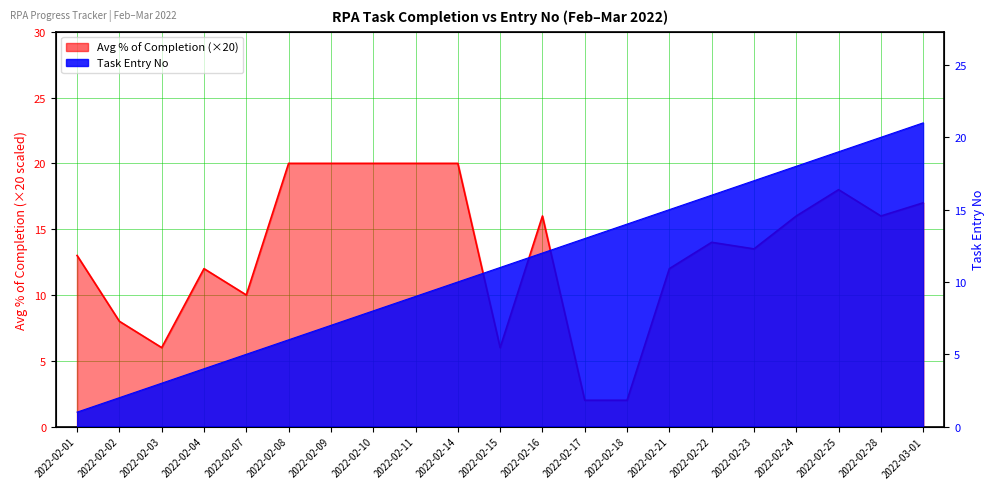

Is the value of Avg % of Completion at 2022-02-16 greater than the value of Task No at 2022-02-09?

Yes